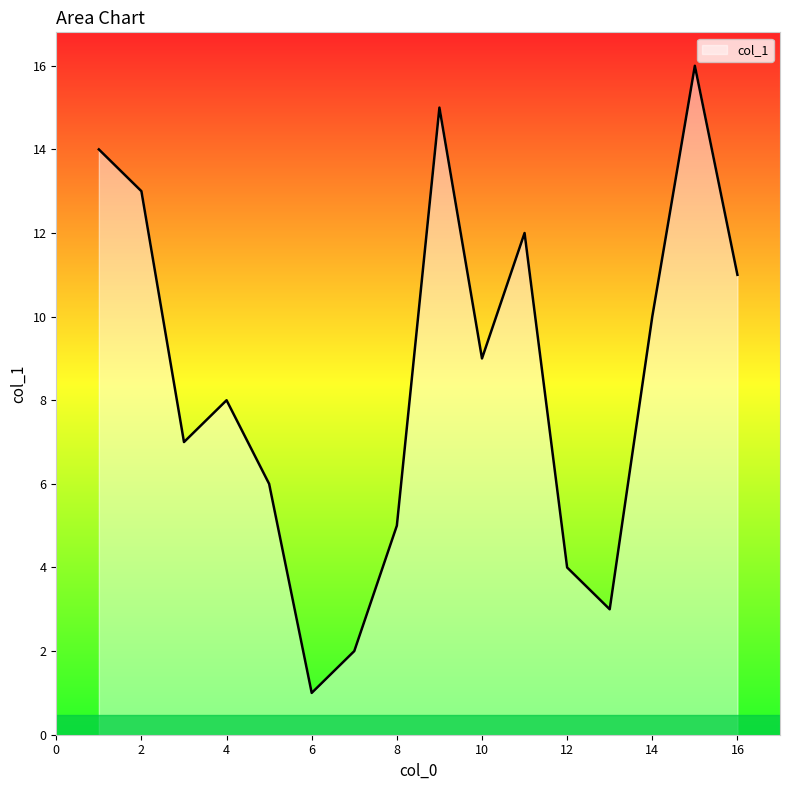

What is the difference between the maximum and minimum values?

15